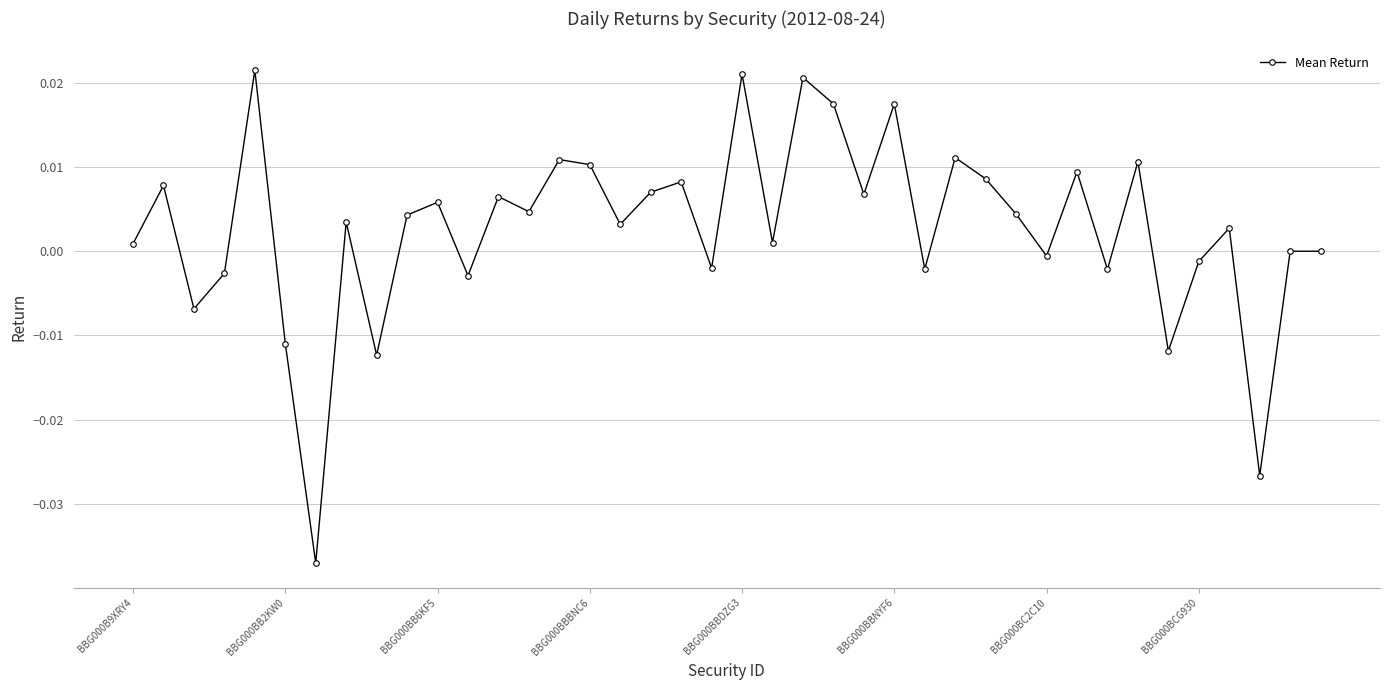

True or false: there are more than 0 points higher than both neighbors.

True